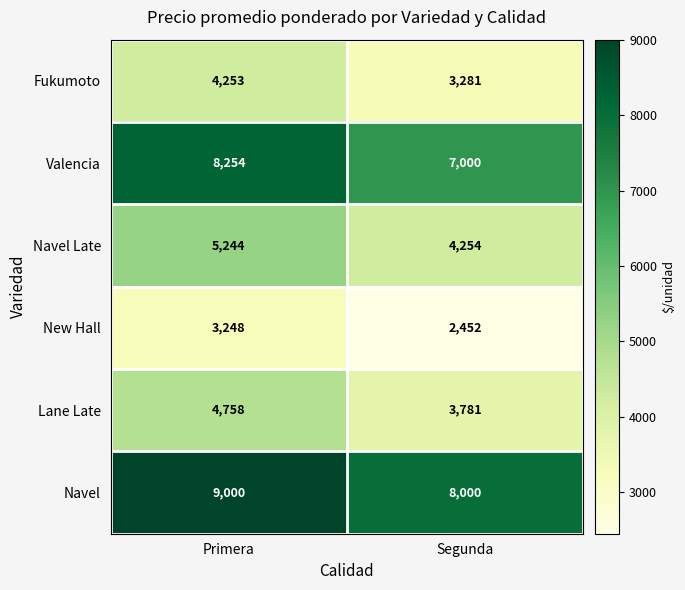

How many distinct data groups are displayed?

6